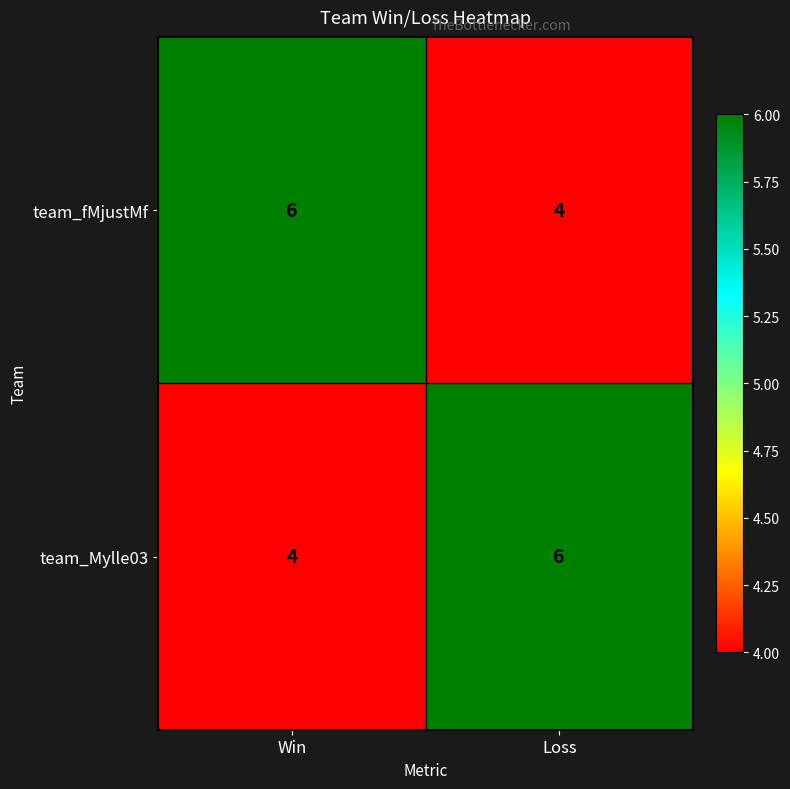

What is the total value across all series at Win?

10